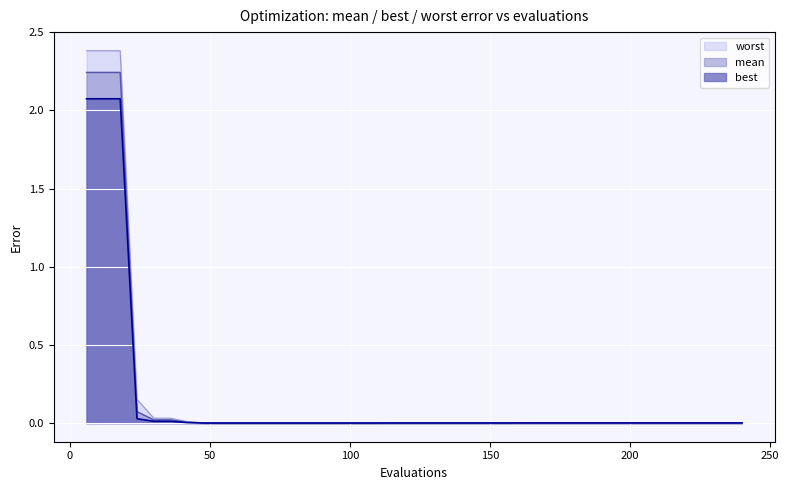

Between 186 and 156, which is larger?

156